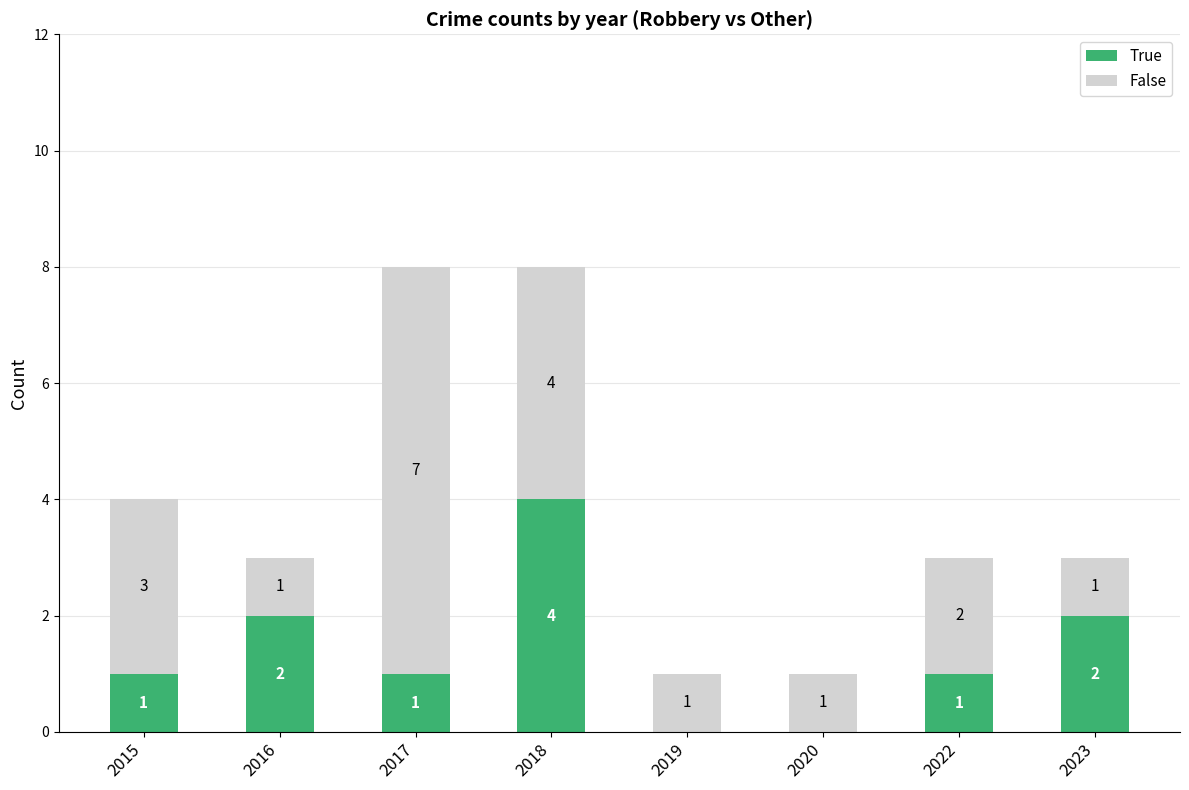

What is the sum of the True values at 2023 and 2016?

4